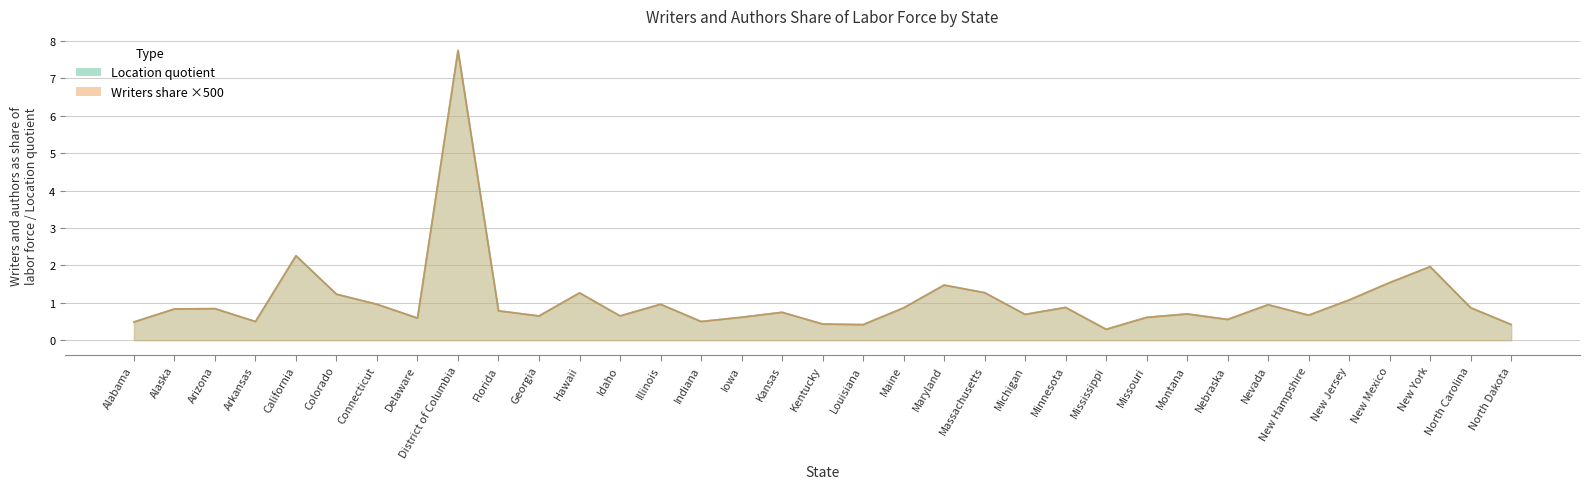

In Location quotient, how many points are higher than both neighbors (excluding endpoints)?

11